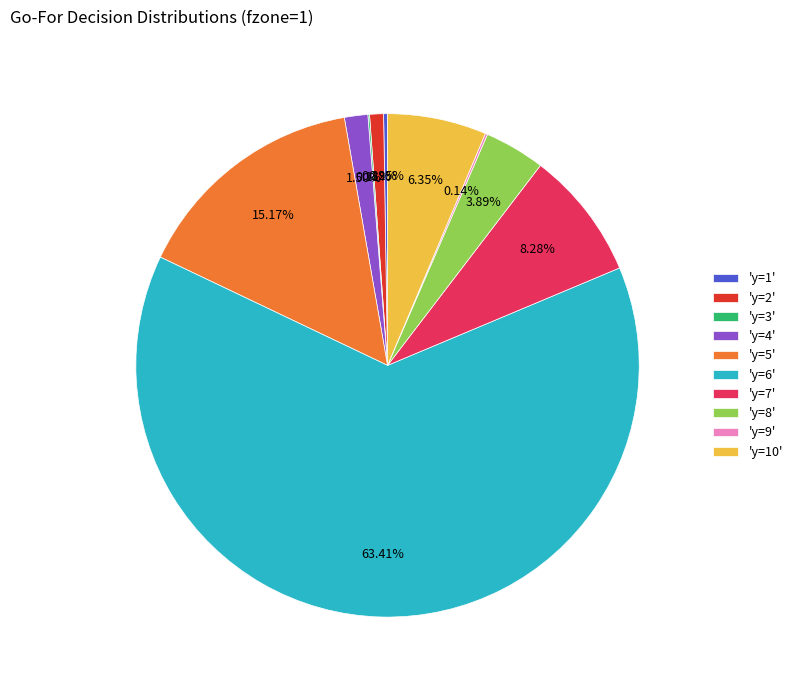

Which has a higher value, 'y=2' or 'y=5'?

'y=5'